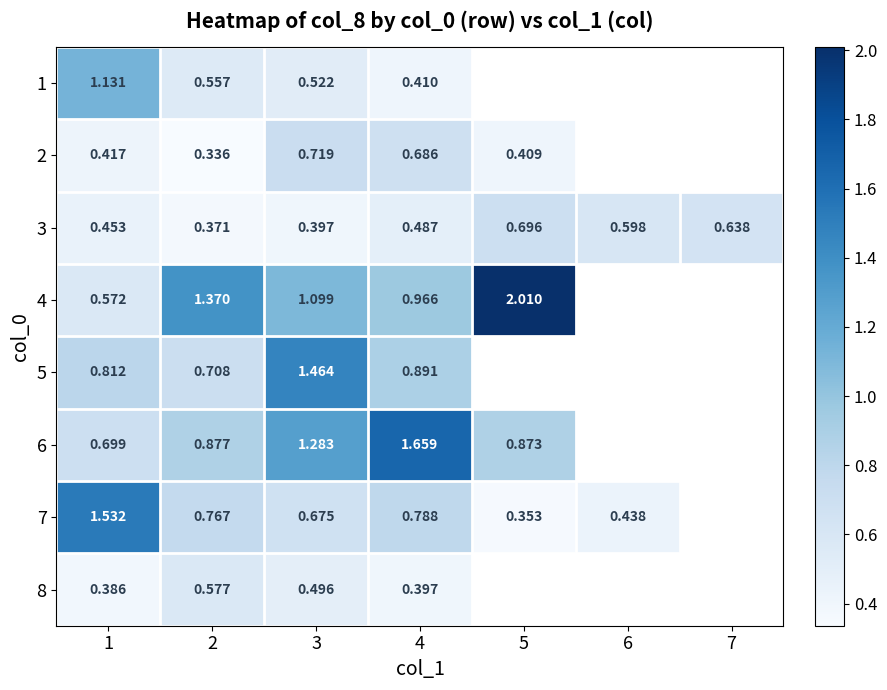

Which category has the lowest value across all series?

2